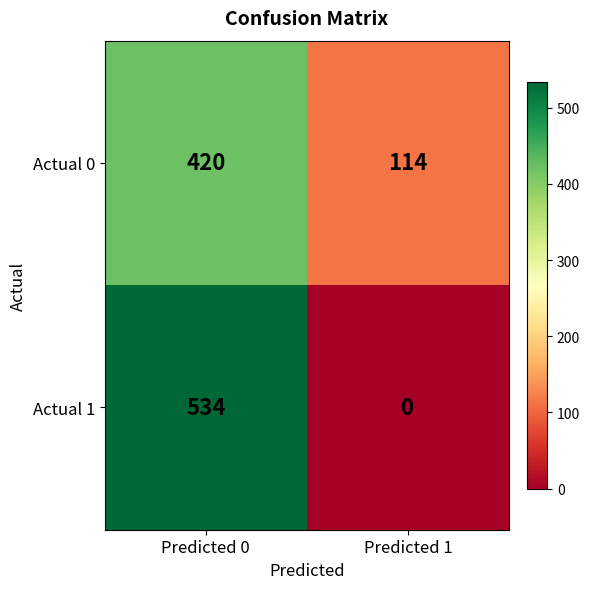

At which category is the sum across all series the highest?

Predicted 0